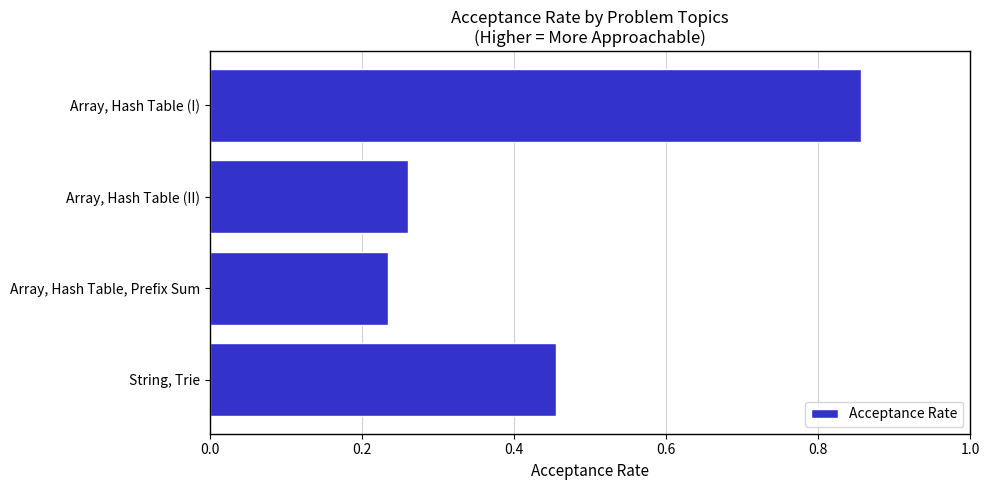

What is the difference between the maximum and minimum values?

0.6